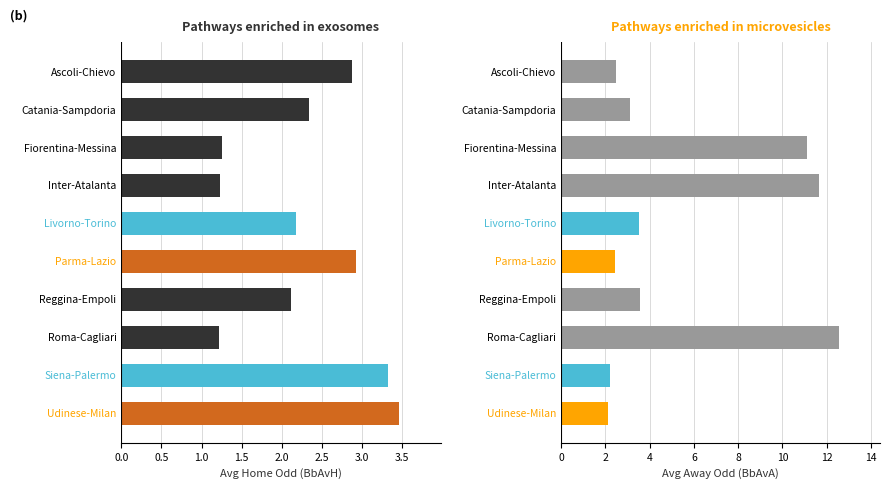

Reading left to right, what are all the values shown in this chart?

BbAvH: 2.9	2.3	1.3	1.2	2.2	2.9	2.1	1.2	3.3	3.5
BbAvA: 2.5	3.1	11.1	11.6	3.5	2.4	3.6	12.5	2.2	2.1